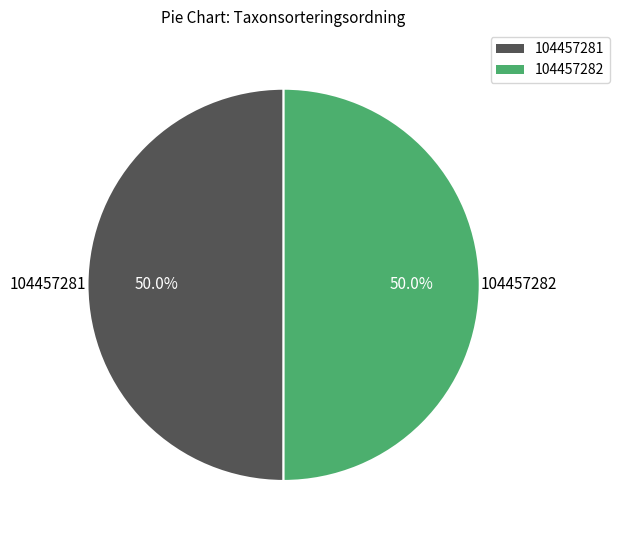

What percentage is NOT represented by 104457281?

50.0%